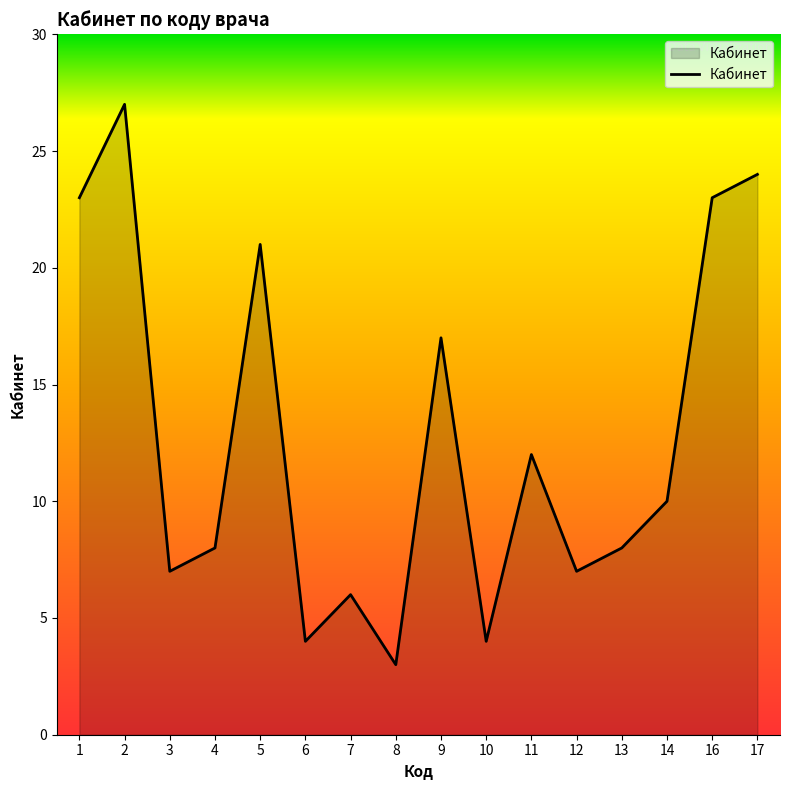

Reading right to left, what are all the values shown in this chart?

17=24	16=23	14=10	13=8	12=7	11=12	10=4	9=17	8=3	7=6	6=4	5=21	4=8	3=7	2=27	1=23